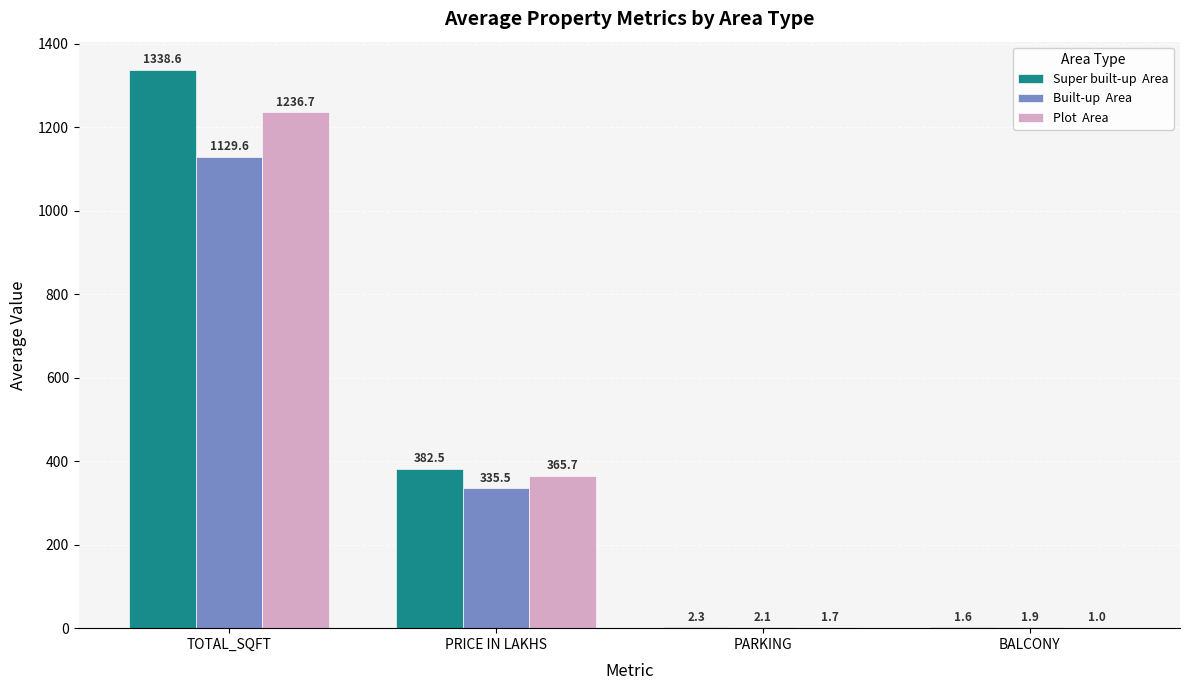

What is the maximum value shown in the chart?

1338.6